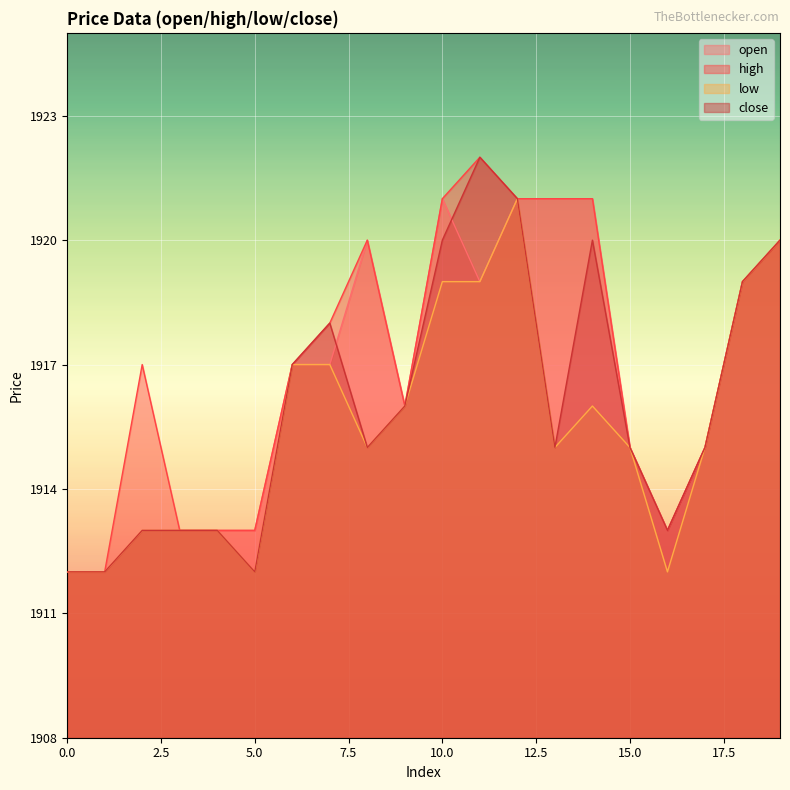

How many interior local peaks does the open series have?

2